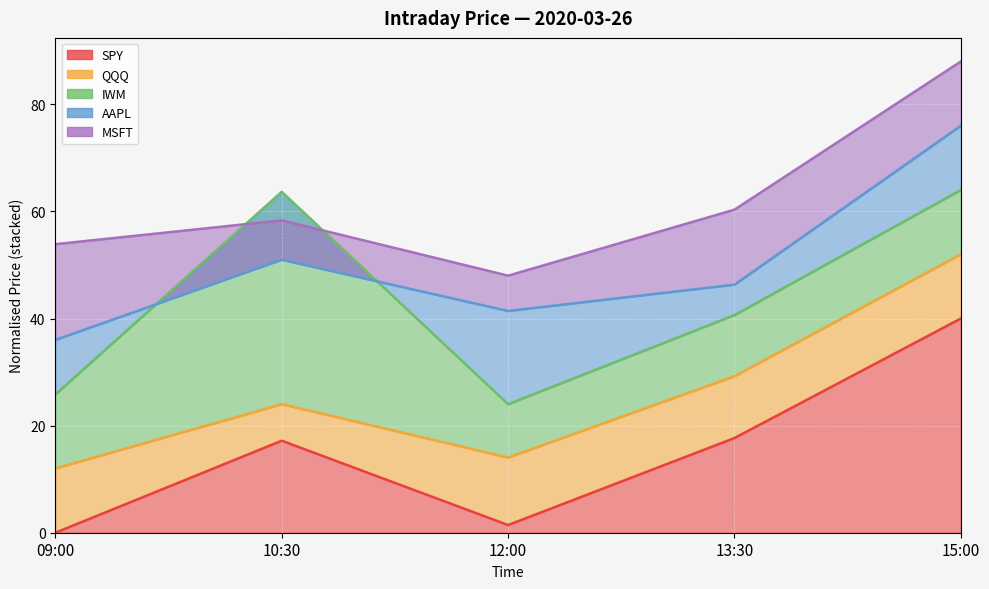

What are all the series names shown in the legend?

SPY, QQQ, IWM, AAPL, MSFT